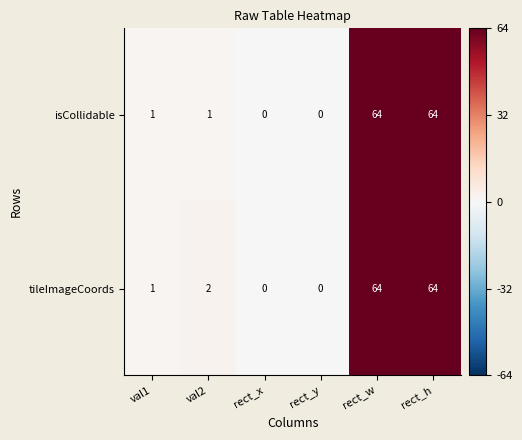

Count the number of data series in this chart.

2